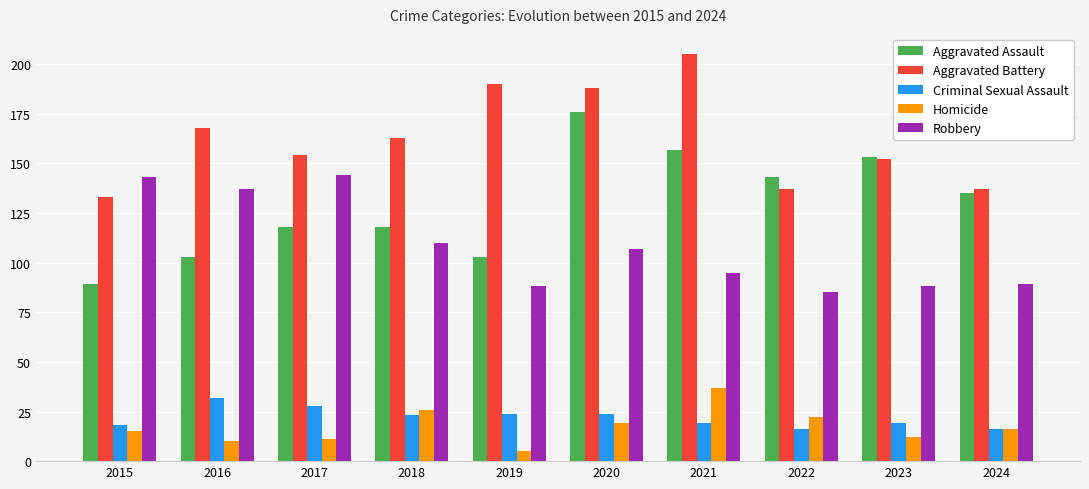

What value does the Homicide series have at 2023, to the nearest 10?

10